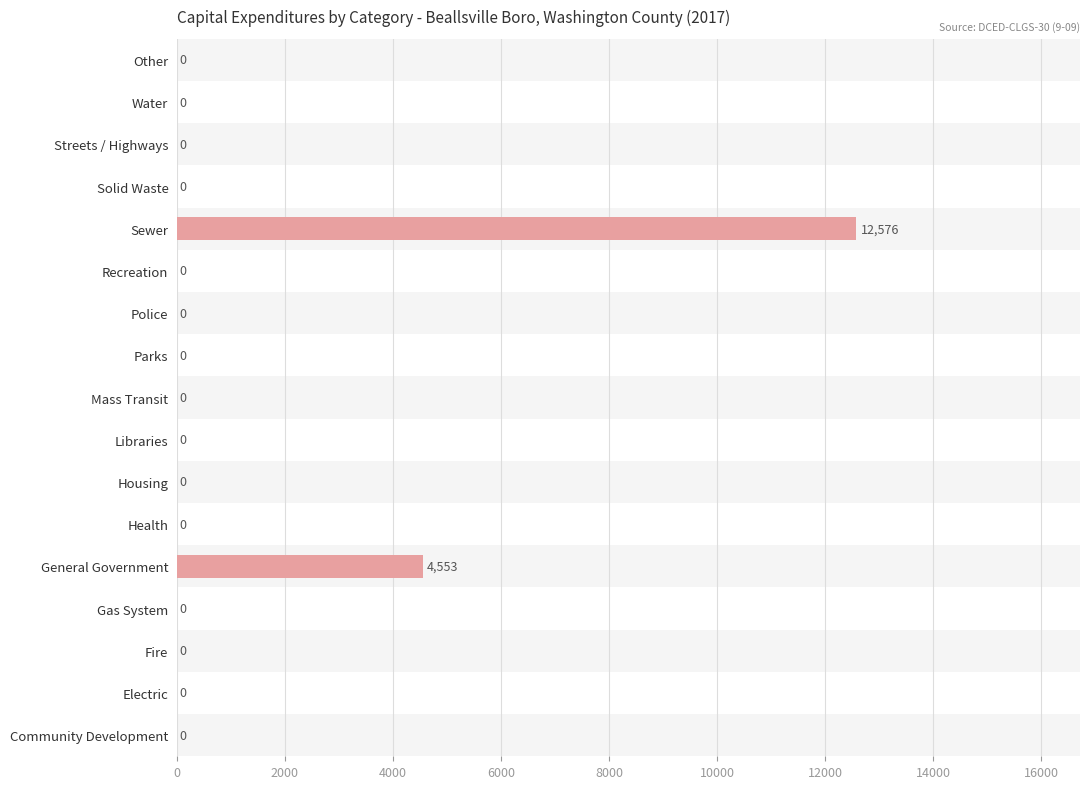

Are the bars horizontal?

Yes